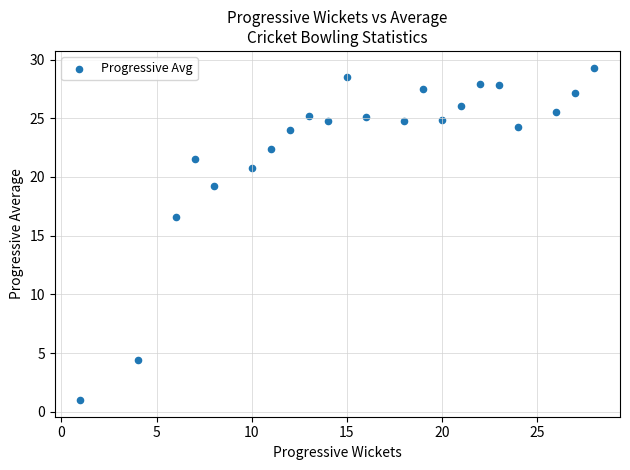

What is the range of Y values (max minus min)?

28.3